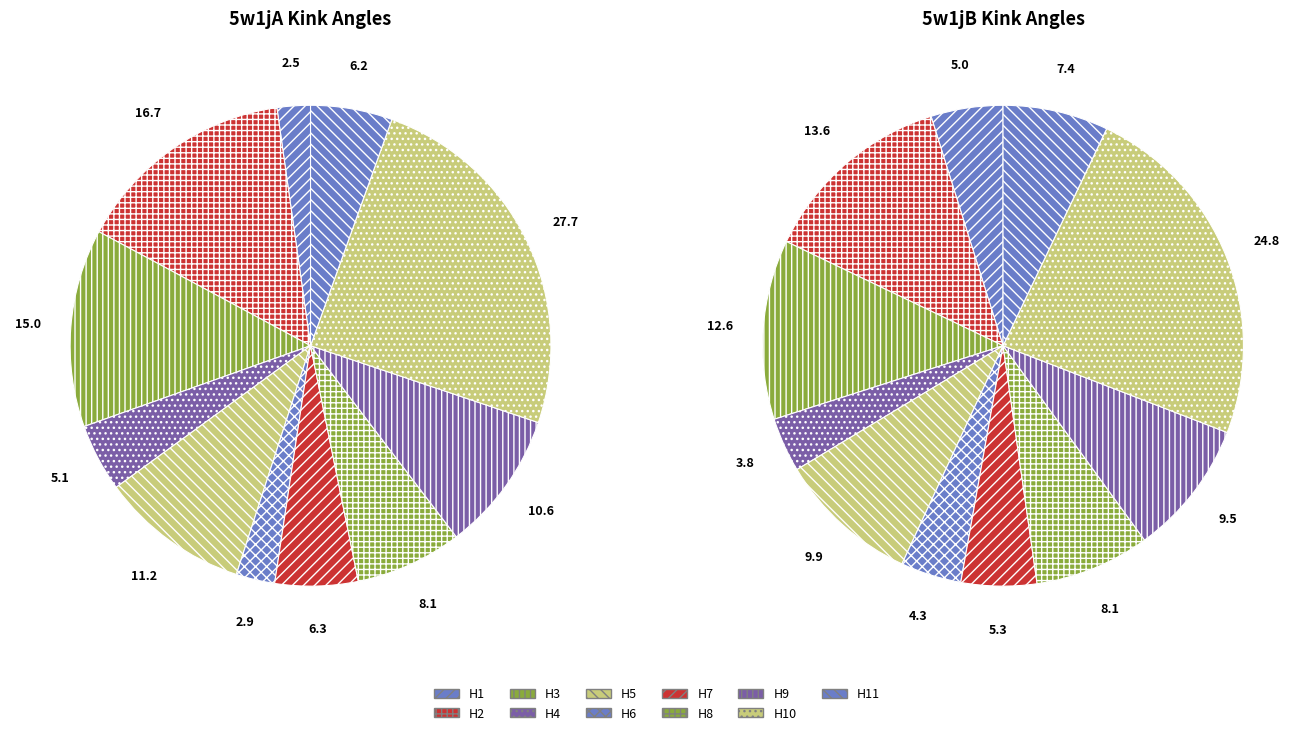

Which has a higher value, 2 or 9?

9